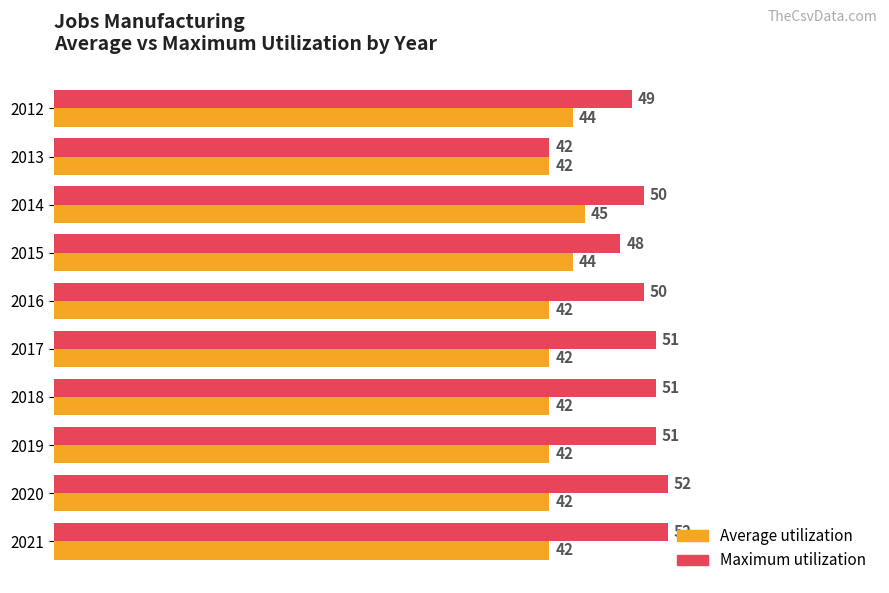

What is the total value across all series at 2016?

92